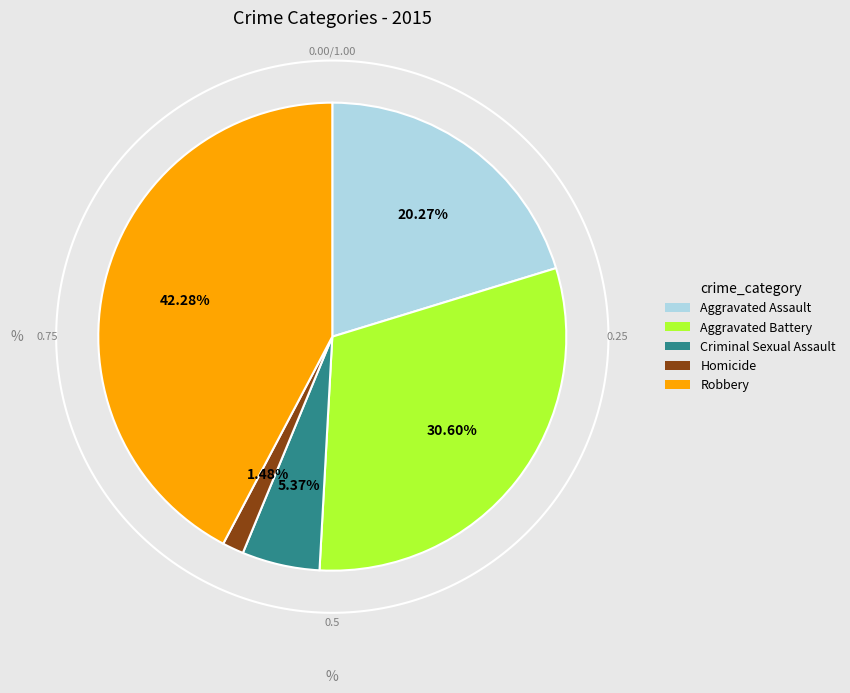

Count the number of slices in the pie.

5